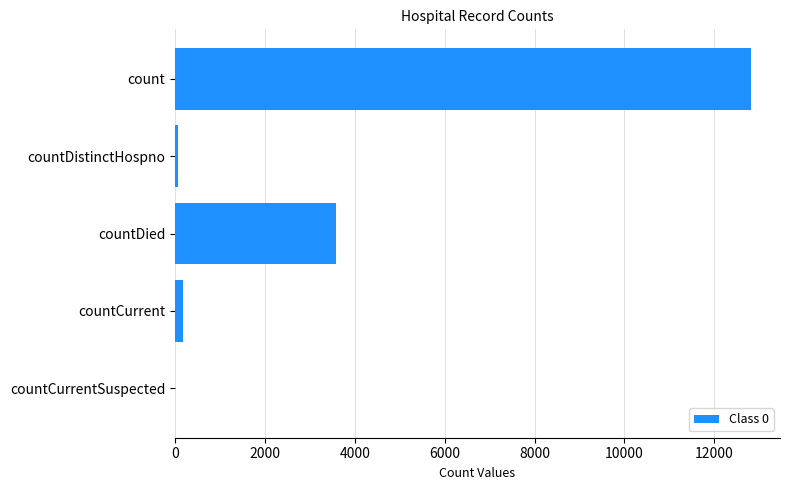

What is the sum of all values?

16661